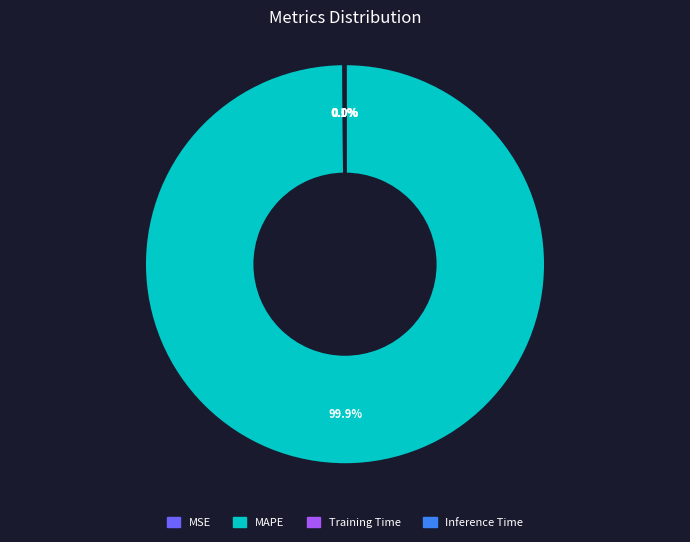

Is there any slice that represents more than half of the pie?

Yes